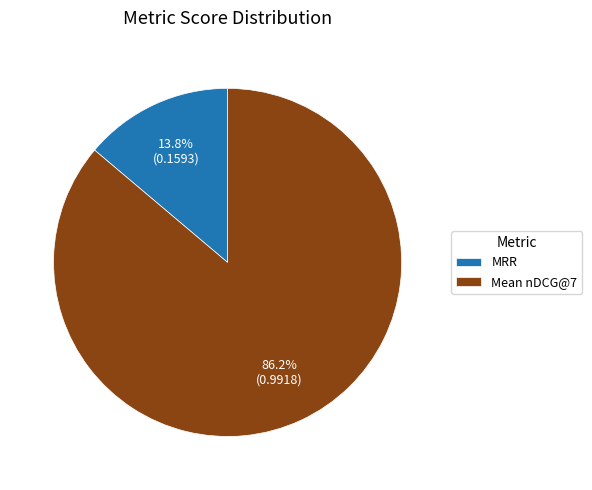

How many slices are in this pie chart?

2